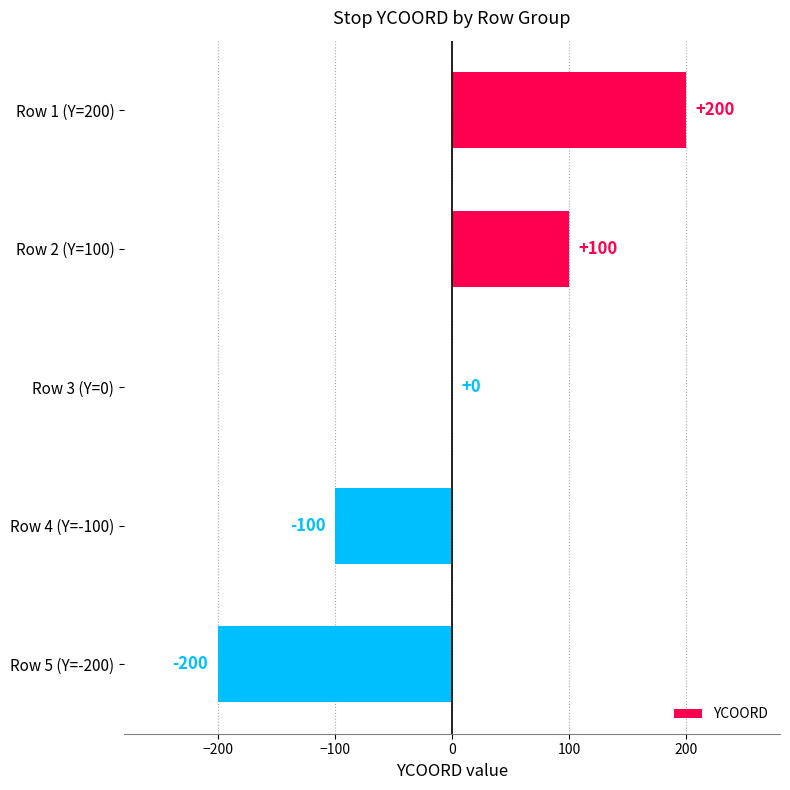

The value at Row 4 (Y=-100) is -41. True or false?

False